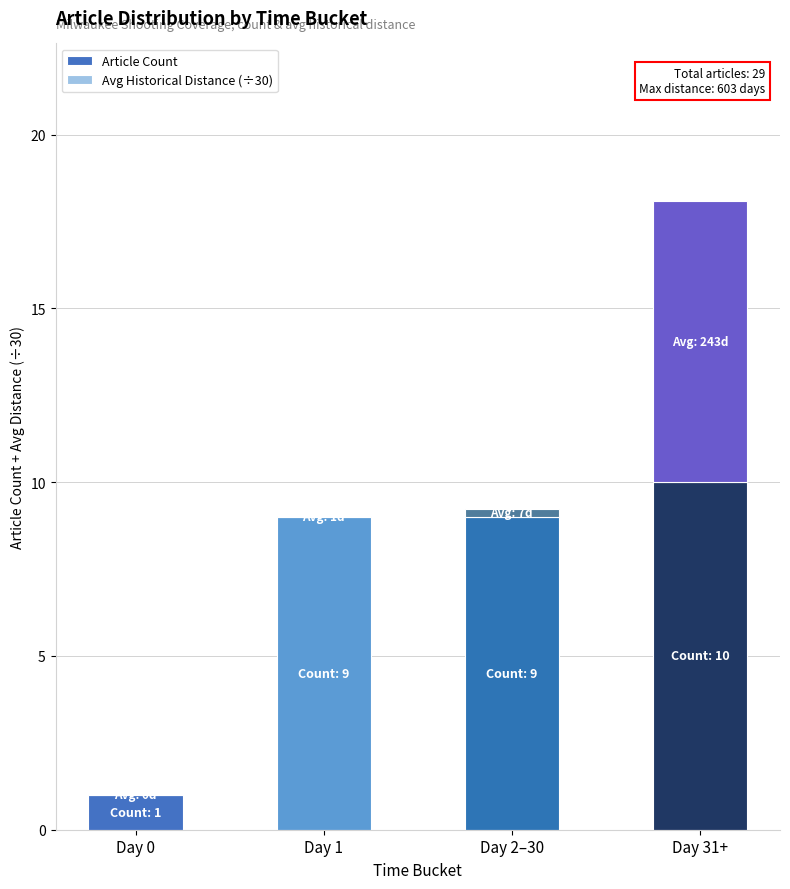

True or false: Article Count has a value of 6.1 at Day 2–30.

False